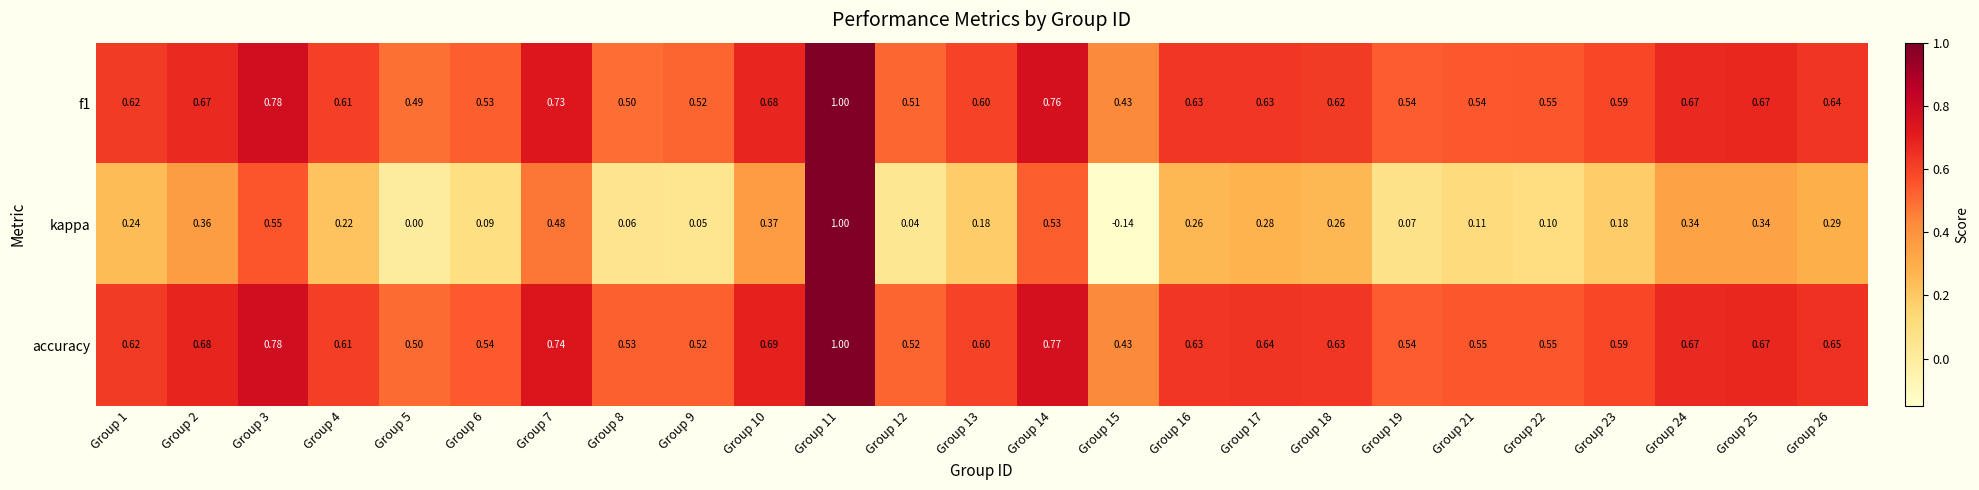

Which series changed the most between Group 10 and Group 18?

kappa